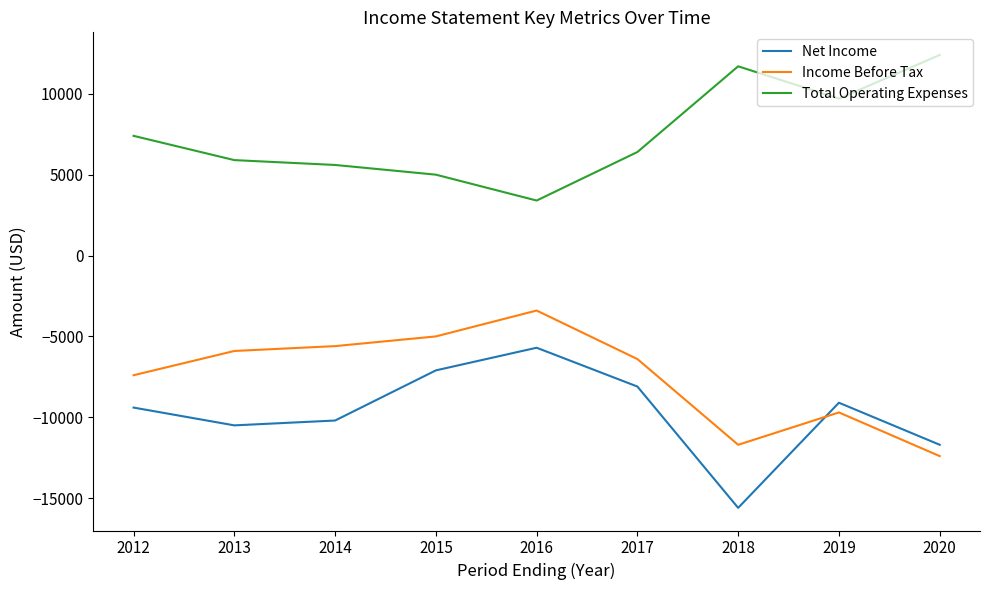

The value of Income Before Tax at 2013 is -5900. True or false?

True